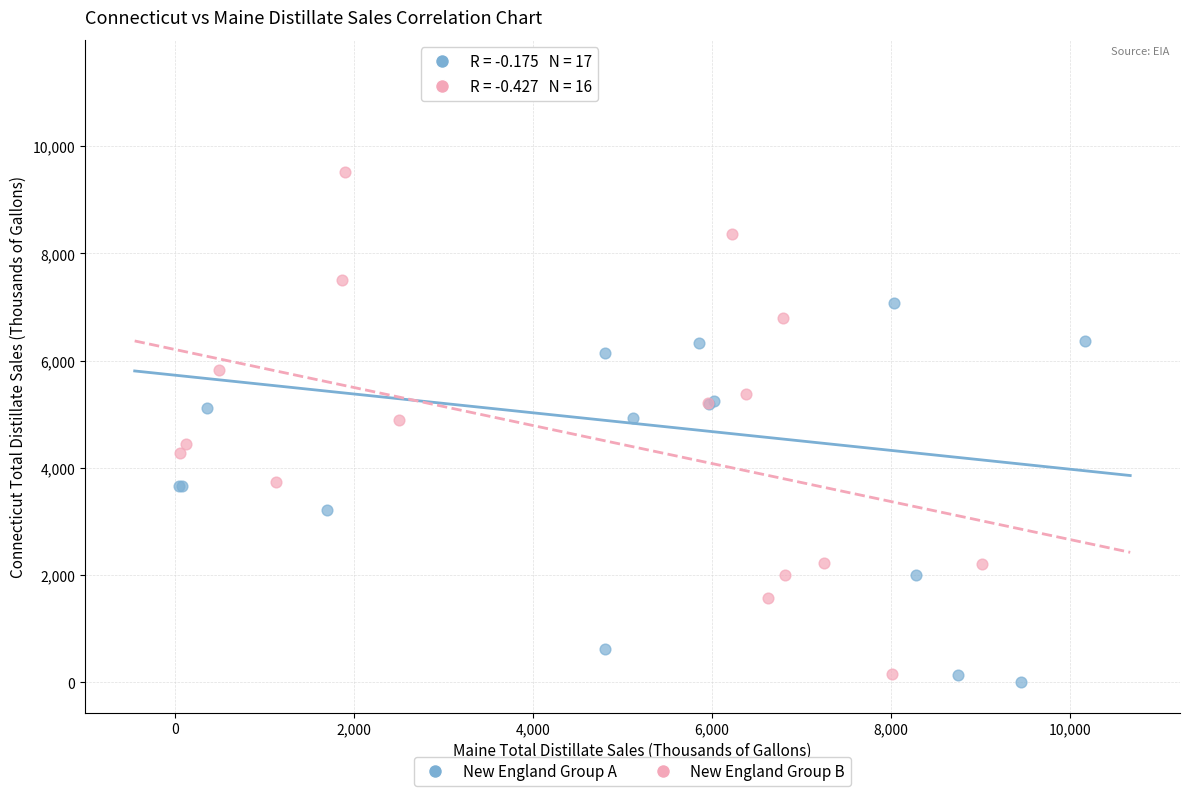

Which series has the widest spread of Y values?

New England Group A